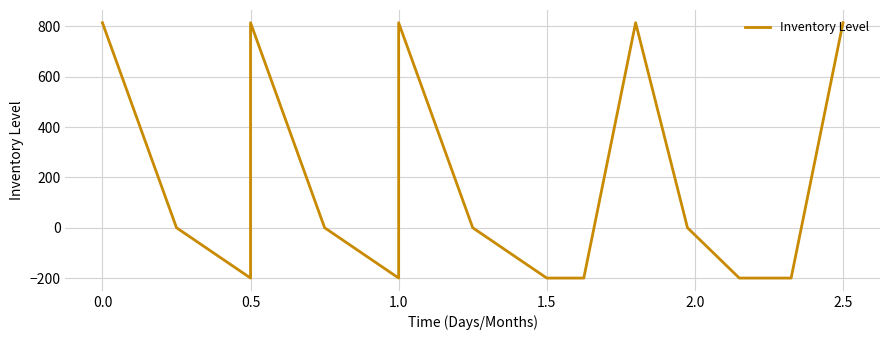

What is the difference between the maximum and minimum values?

1014.2